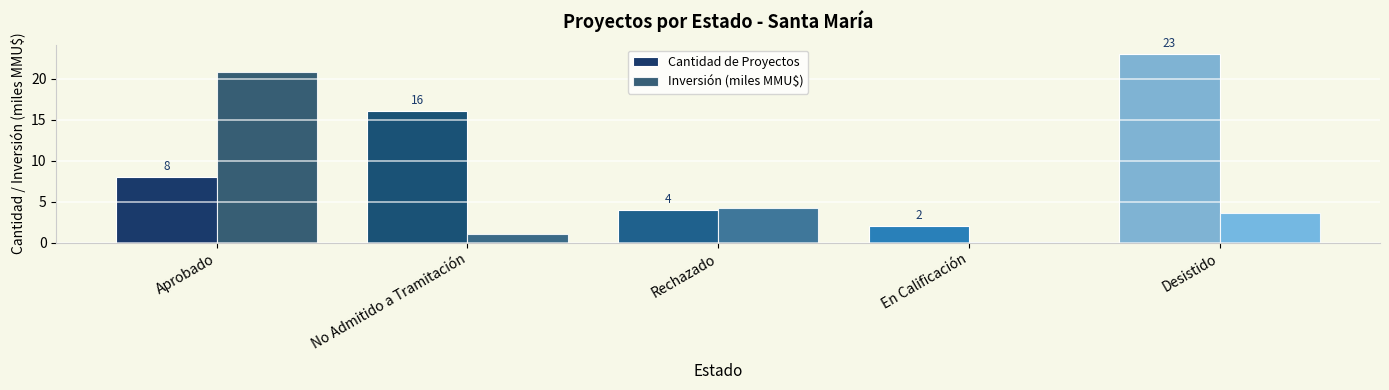

Does the chart contain stacked bars?

No